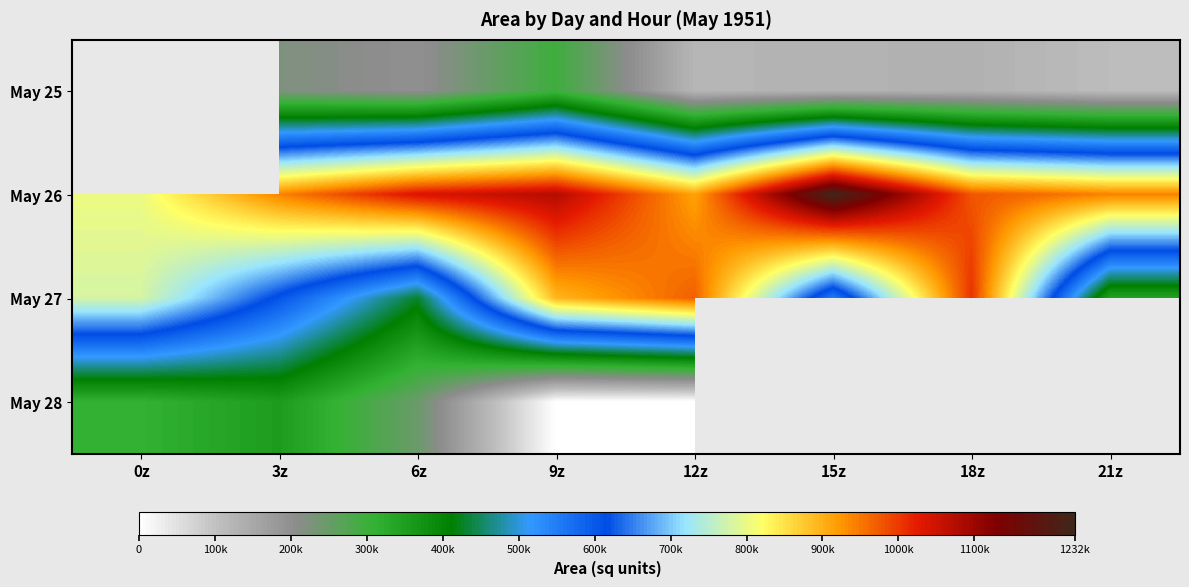

Rank the series at 15z from highest to lowest value.

May 26, May 27, May 28, May 25